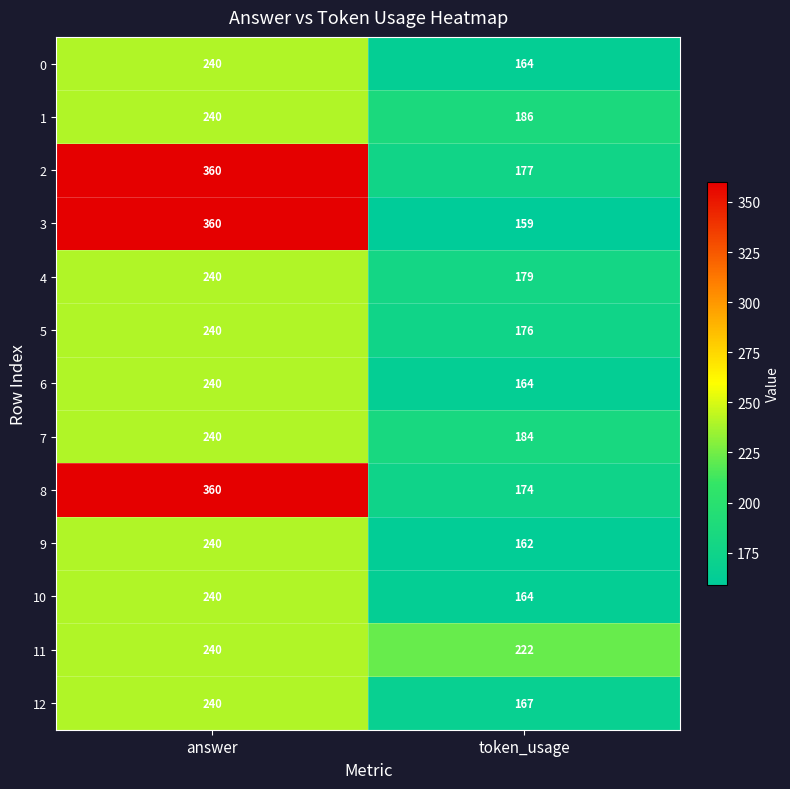

Which series has the largest total across all categories?

2